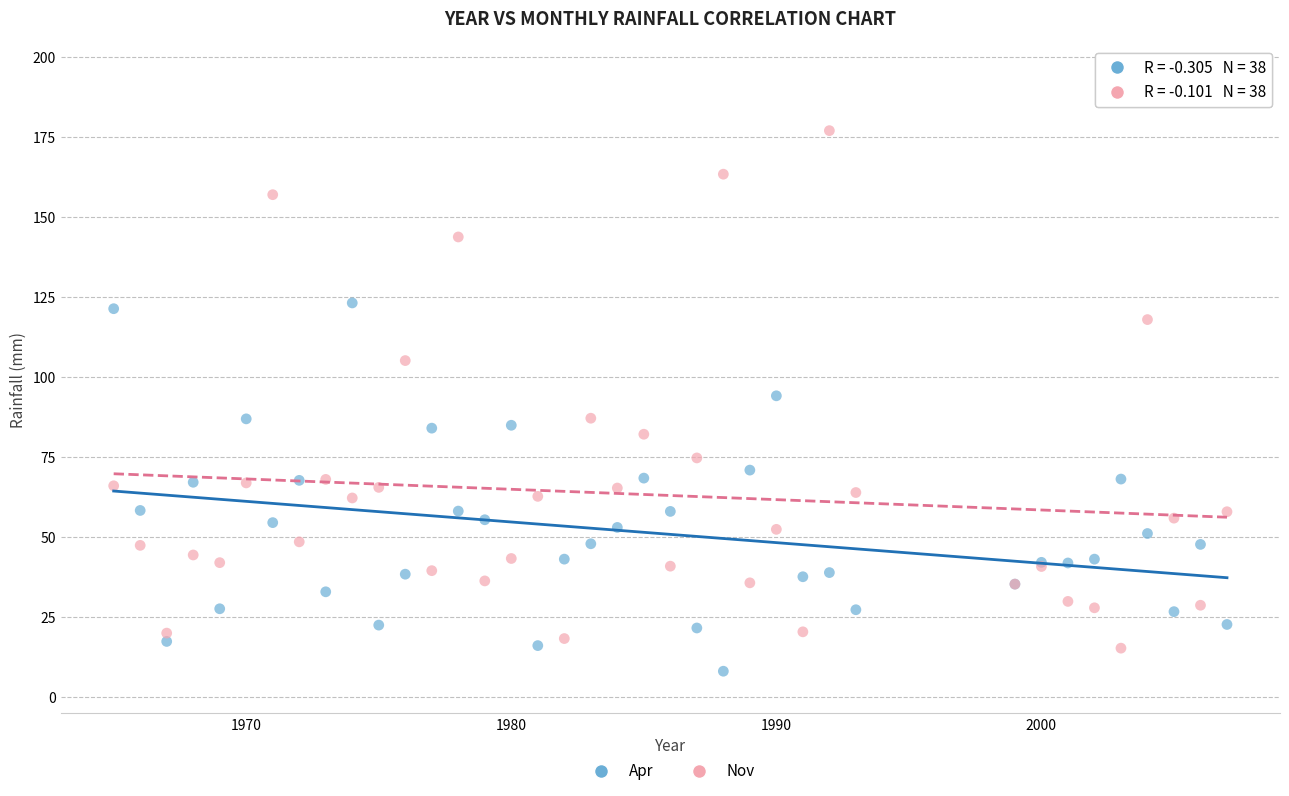

Which series reaches the maximum Y coordinate?

Nov